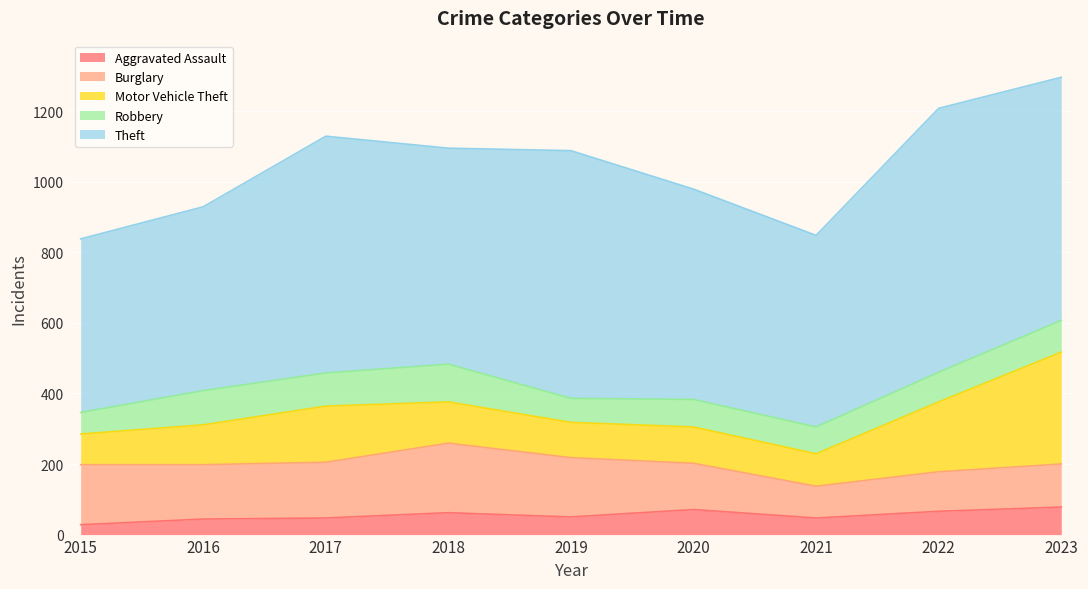

What is the sum of the Burglary values at 2015 and 2017?

328